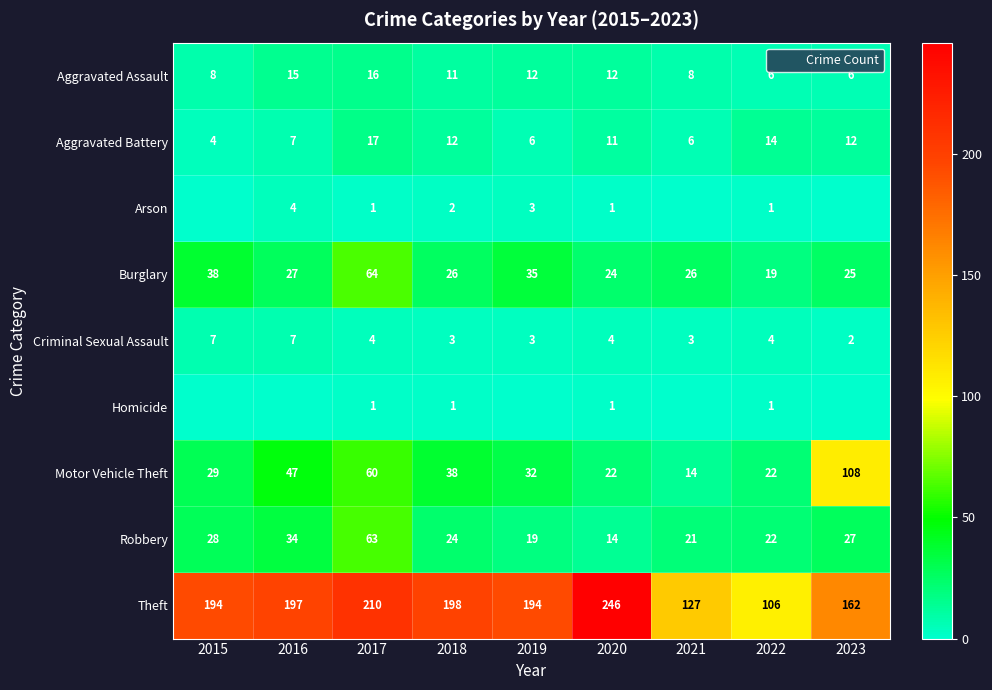

What is the sum of all Aggravated Battery values?

89